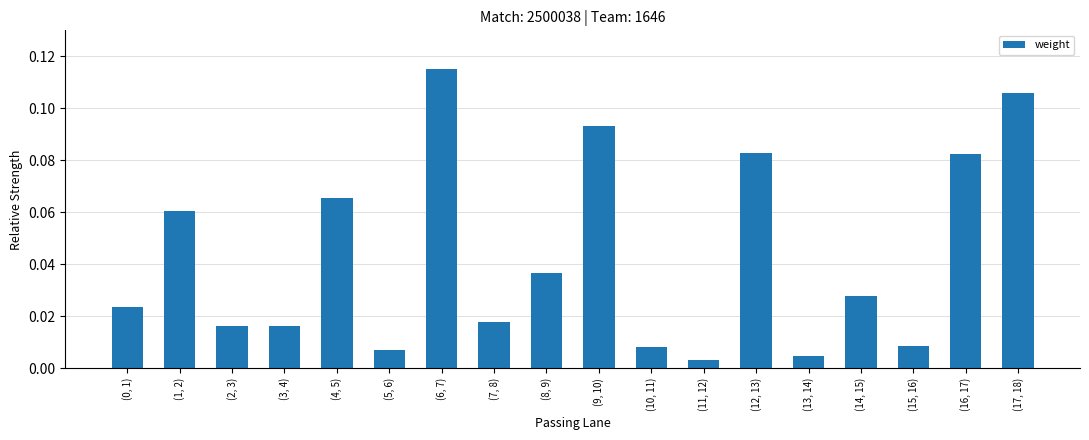

The value at (12, 13) is 0.0. True or false?

False